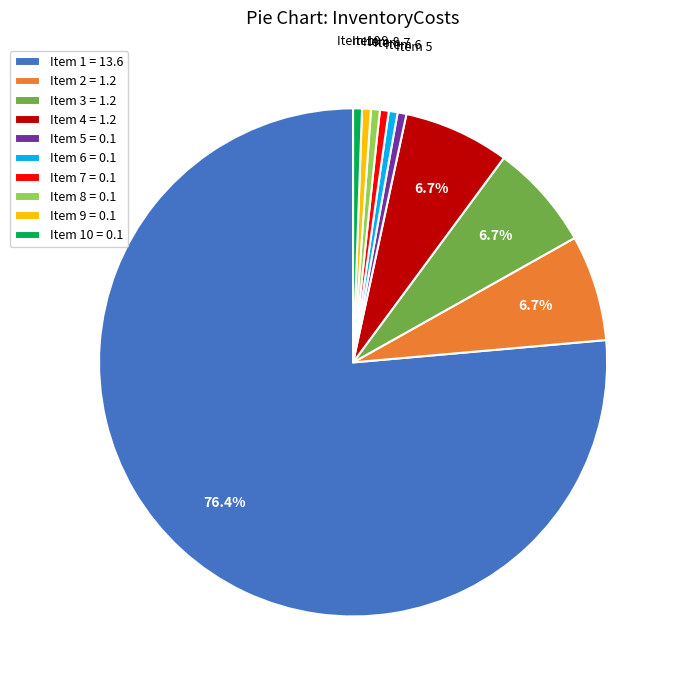

Which slice is the largest?

Item 1 = 13.6